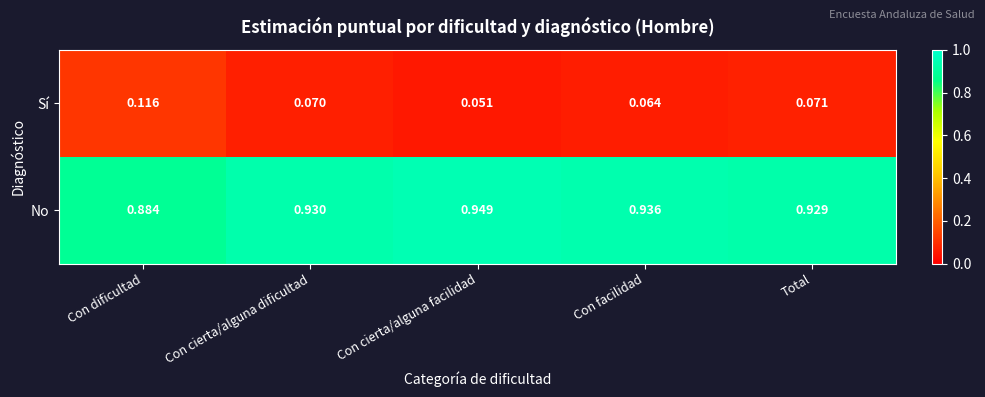

Which series has the largest total across all categories?

No